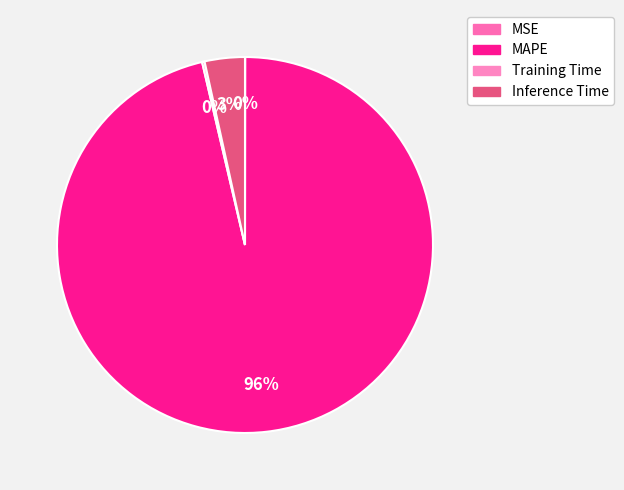

What is the change in value from MSE to MAPE?

+26.7